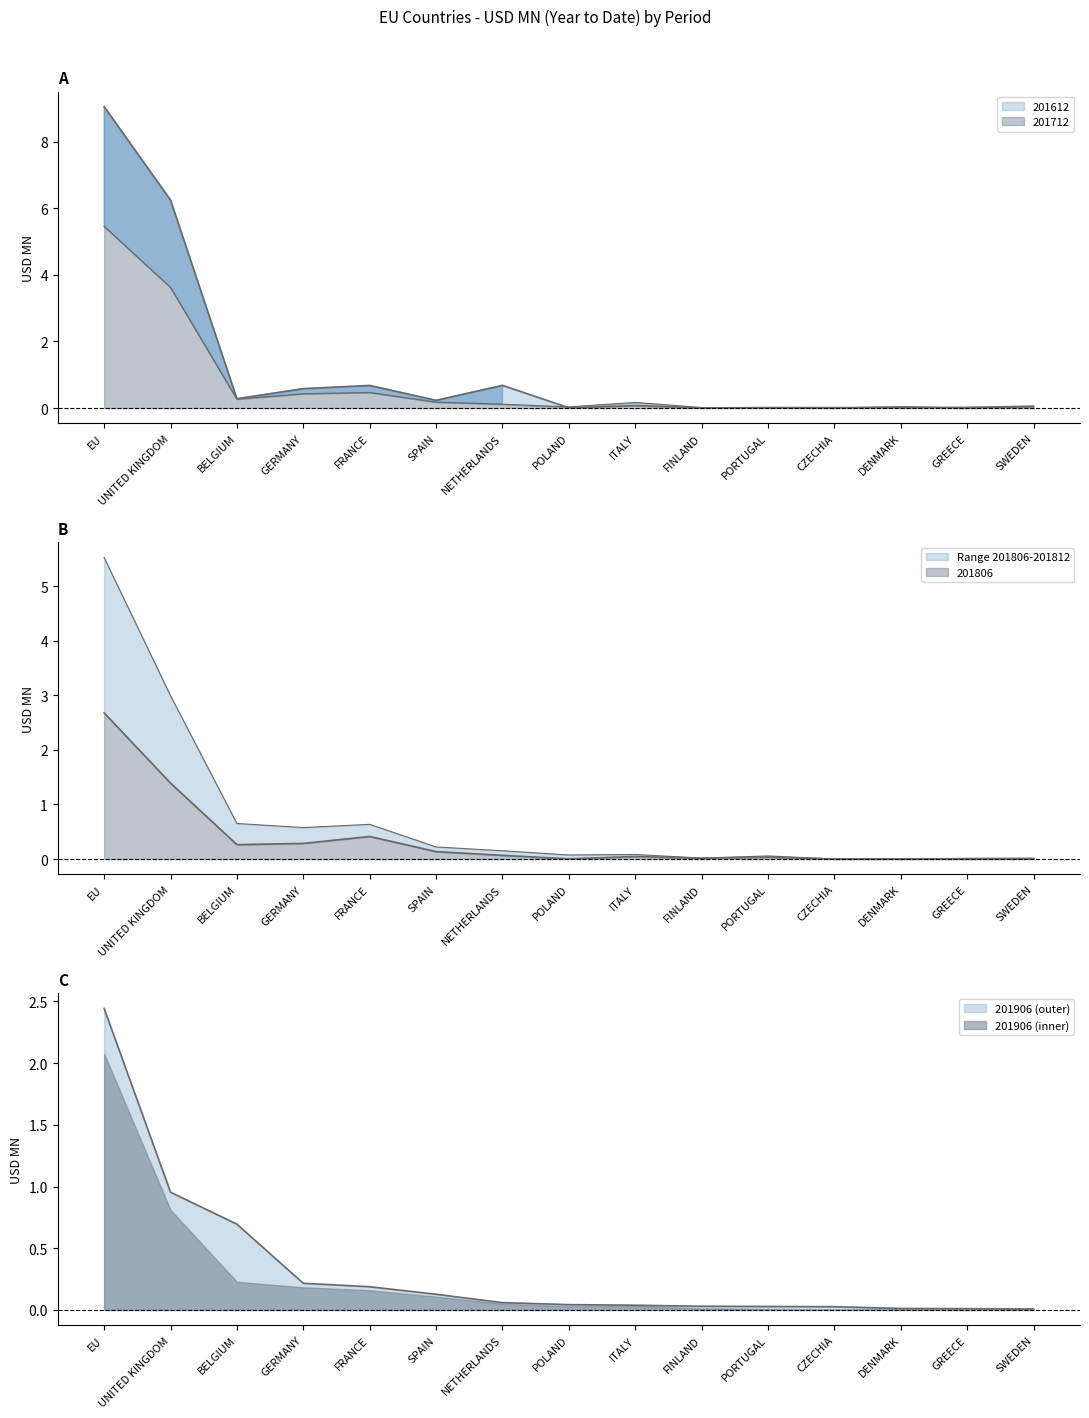

What is the highest value of the 201806 series?

2.7